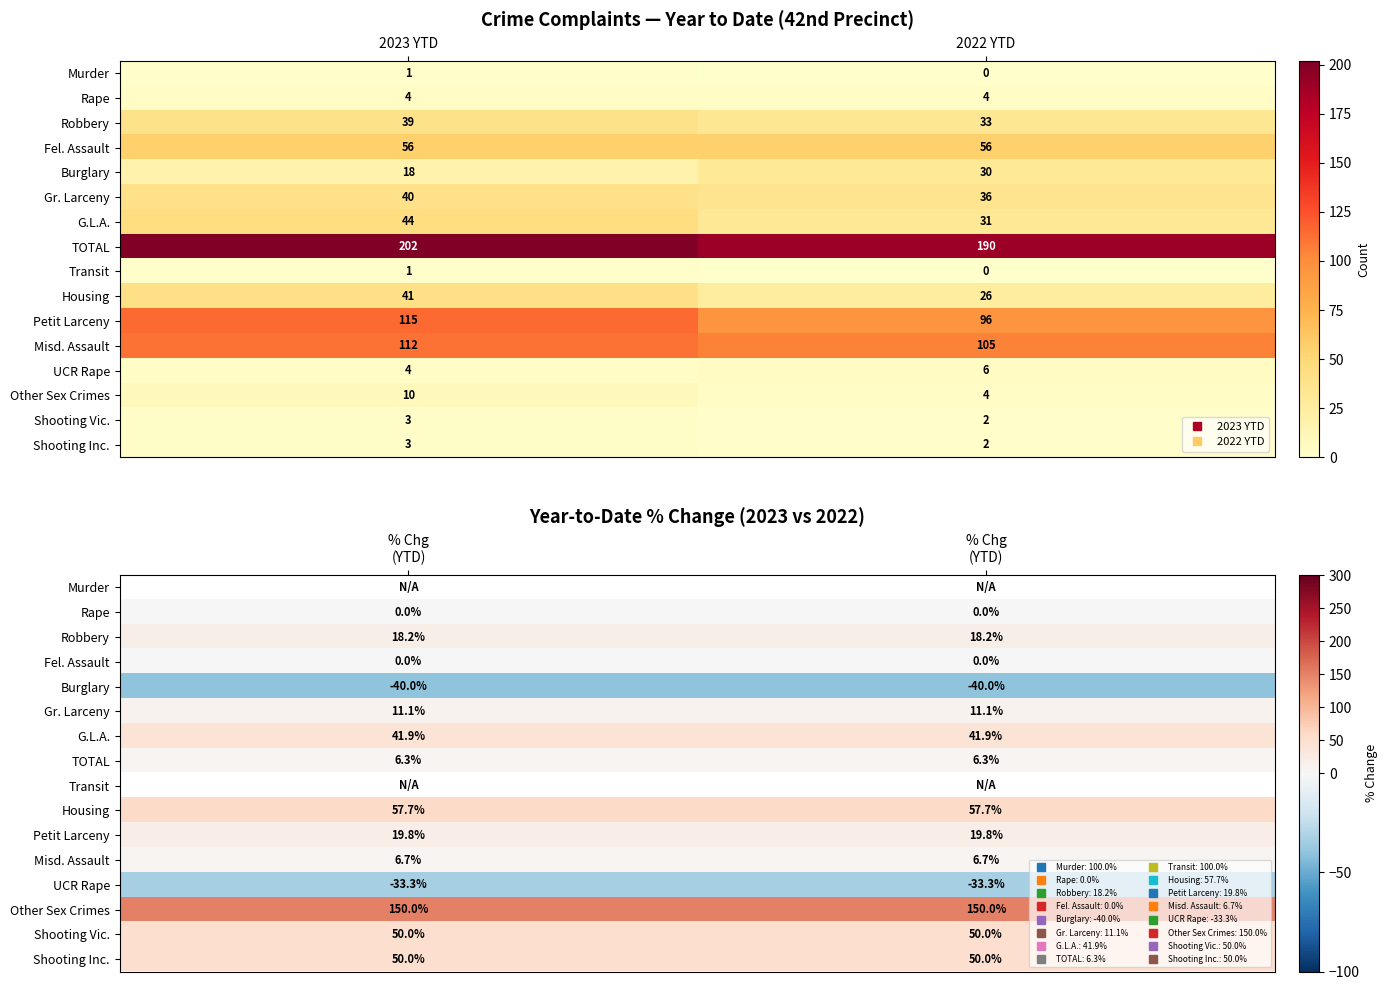

List the labels in order of UCR Rape value, largest first.

% Chg (YTD), % Chg (YTD)